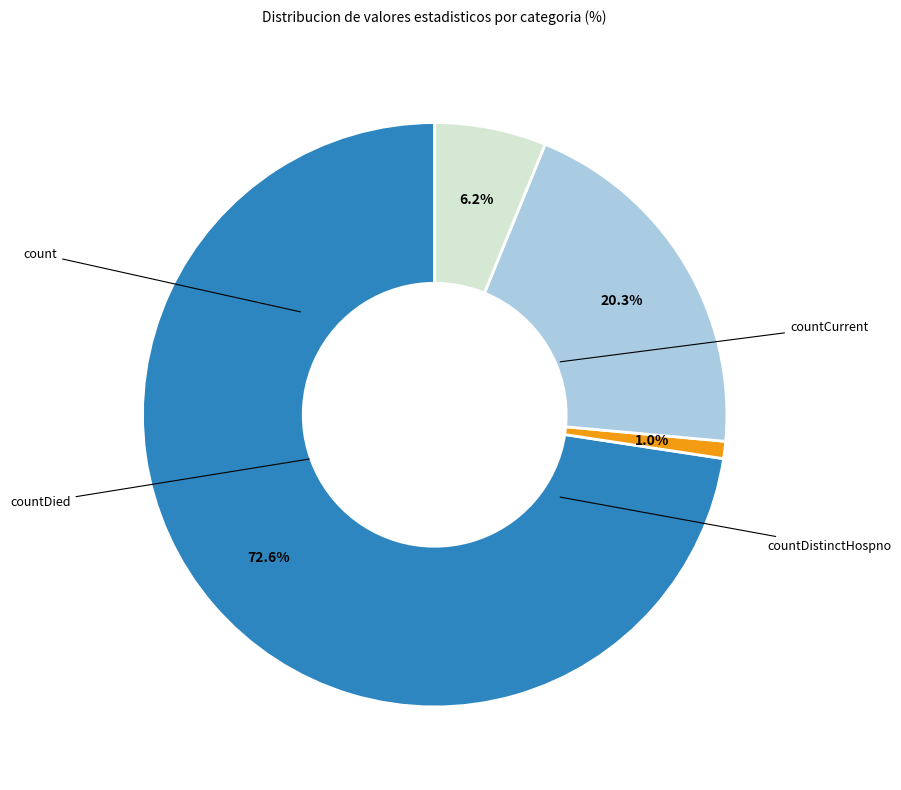

Does any single category account for the majority?

Yes